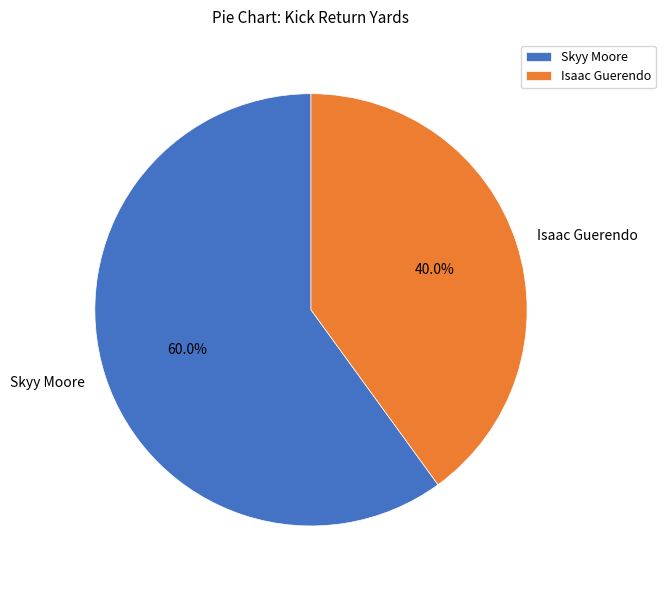

Which category has the biggest portion of the pie?

Skyy Moore